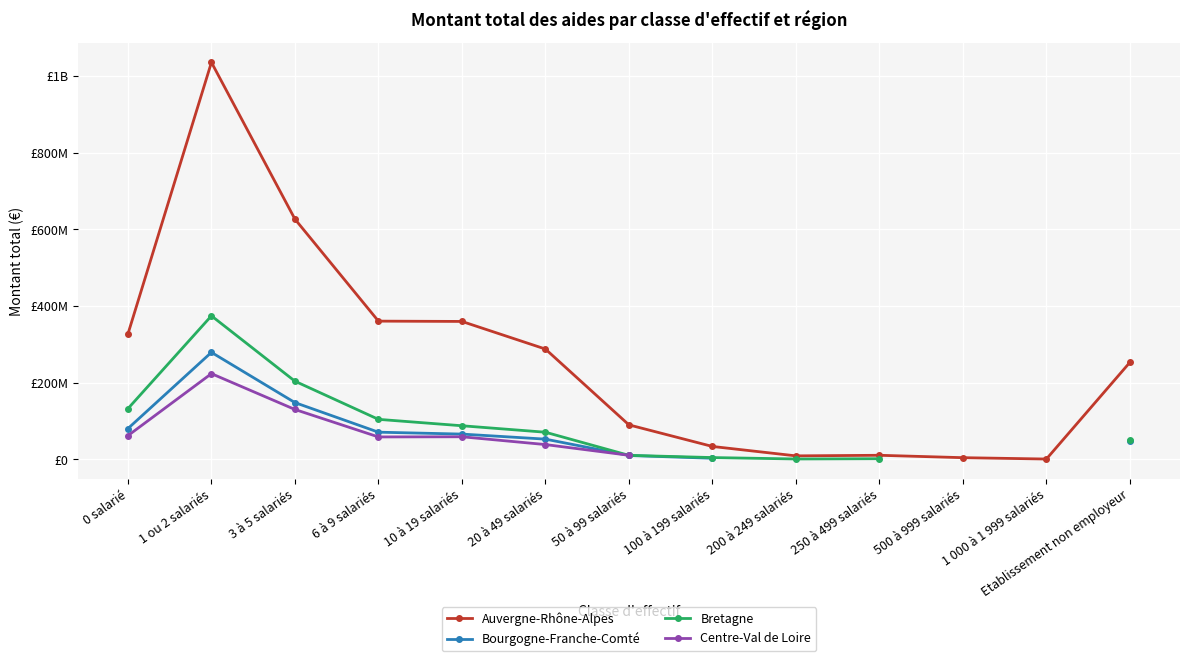

Between 0 salarié and 50 à 99 salariés, which series saw the biggest shift?

Auvergne-Rhône-Alpes